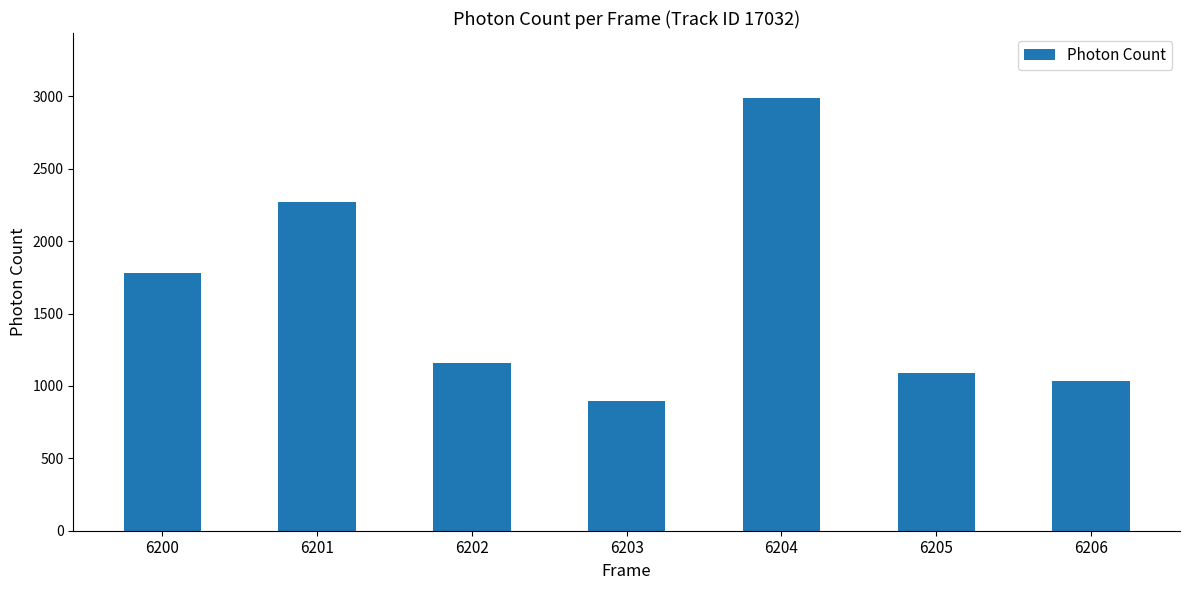

Reading left to right, what are all the values shown in this chart?

1782.9	2272.2	1160.5	898.6	2988.9	1091.1	1033.6